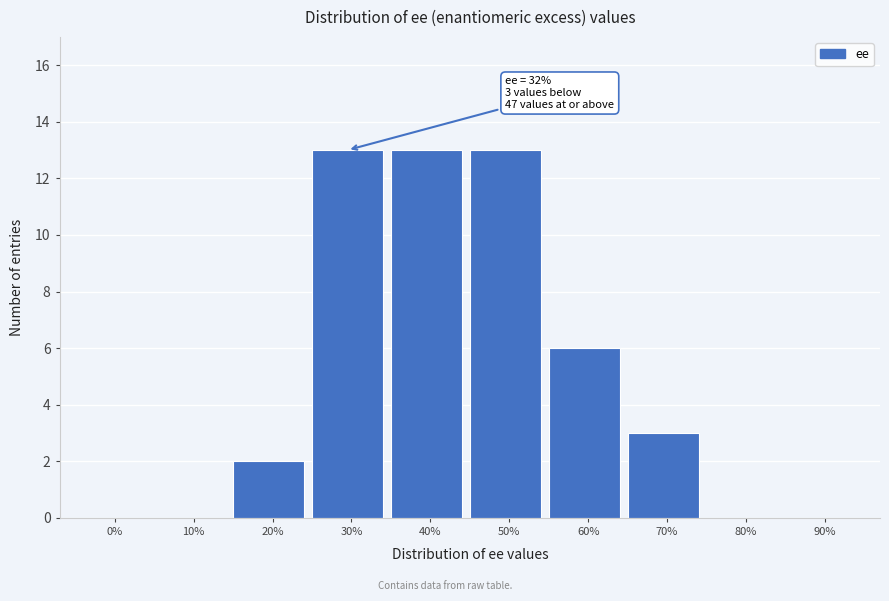

Reading left to right, list all the values displayed in this chart.

0%=0	10%=0	20%=2	30%=13	40%=13	50%=13	60%=6	70%=3	80%=0	90%=0